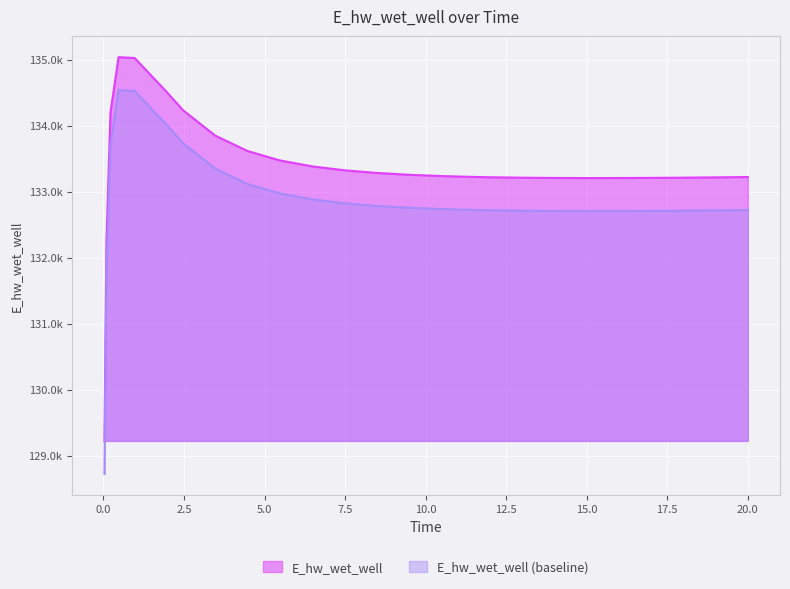

Is it true that the value at 14.96875 is 48657.5?

False